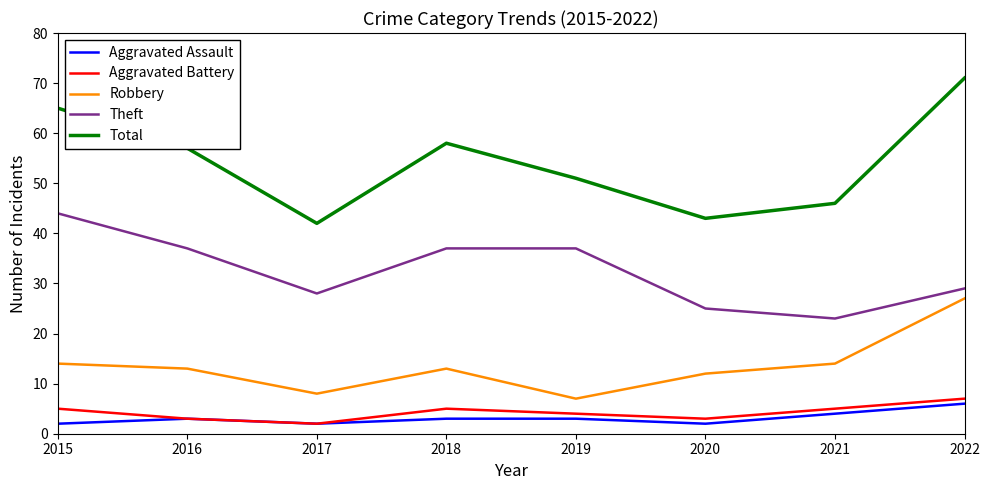

Which series has the widest spread of values?

Total